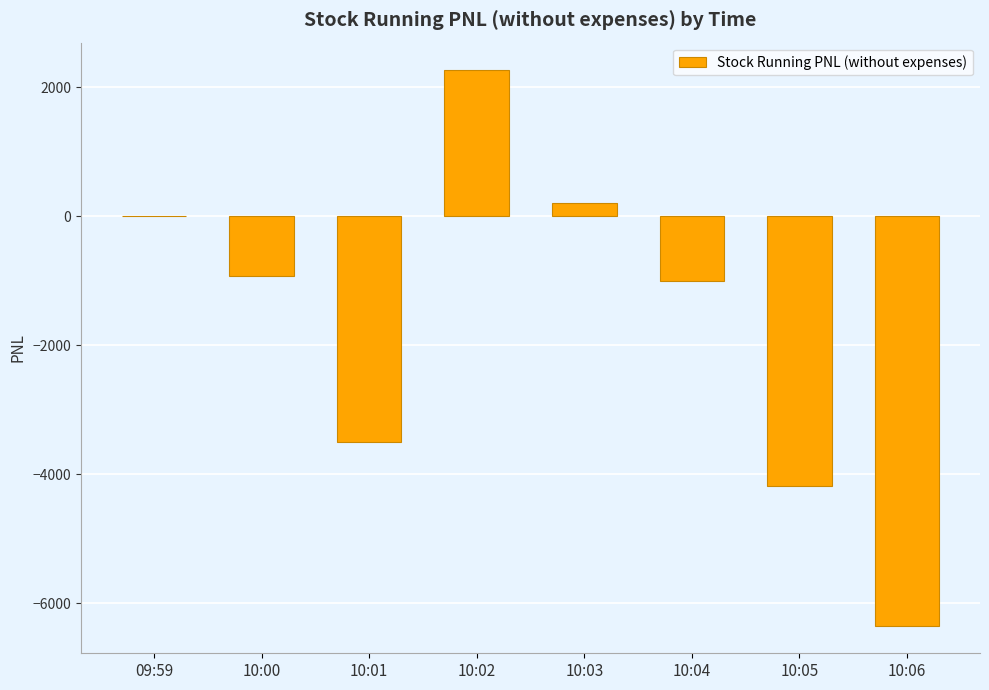

Reading left to right, list all the values displayed in this chart.

0.0	-924.0	-3493.5	2259.0	205.5	-1000.5	-4184.2	-6341.2